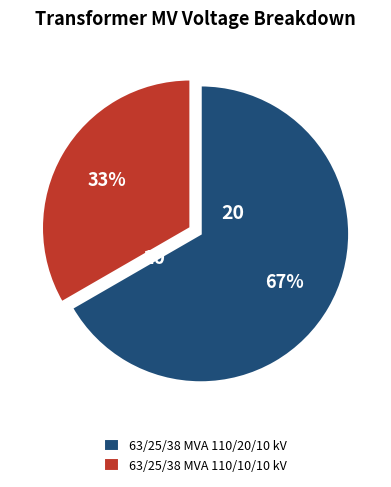

Is there any slice that represents more than half of the pie?

Yes